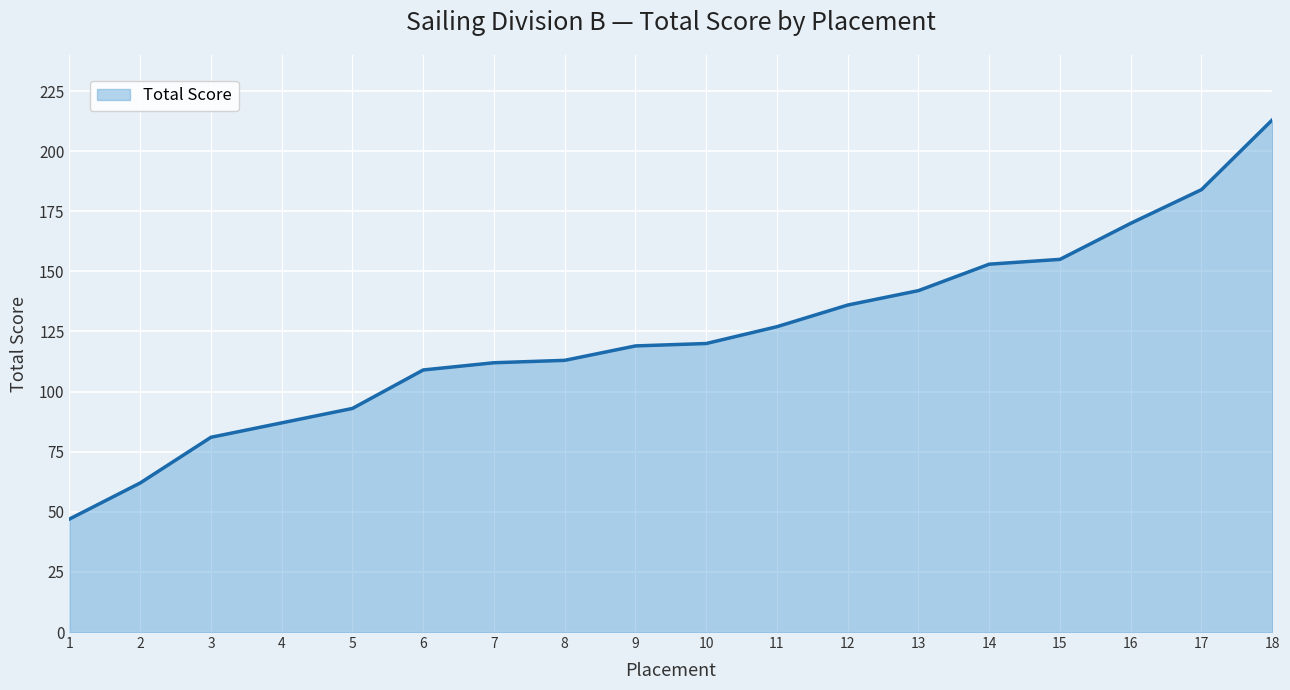

What is the approximate value at 7?

112